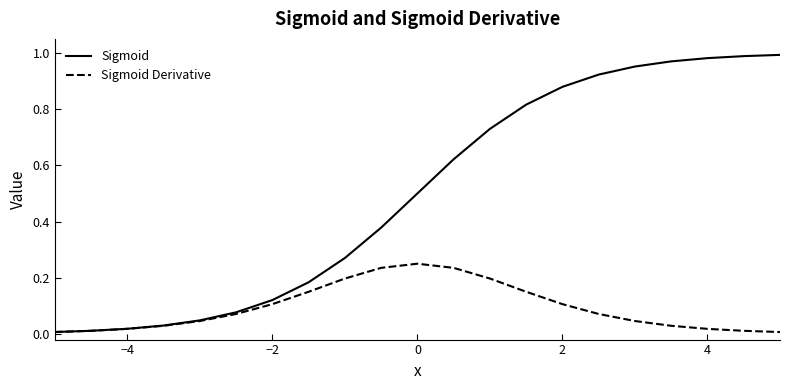

Rank the series by their maximum value, from highest to lowest.

Sigmoid, Sigmoid Derivative